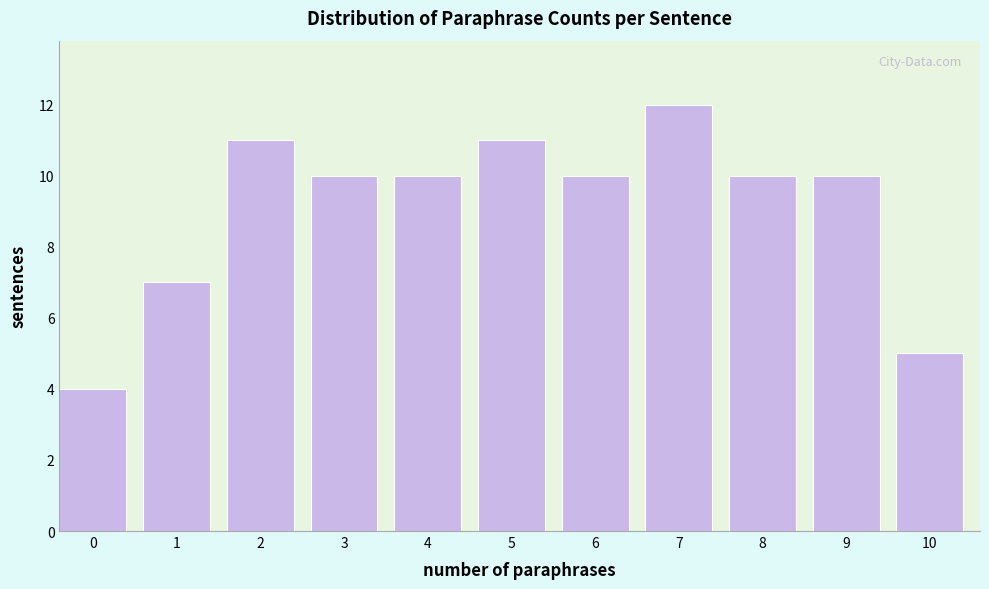

Reading left to right, list all the values displayed in this chart.

0=4	1=7	2=11	3=10	4=10	5=11	6=10	7=12	8=10	9=10	10=5